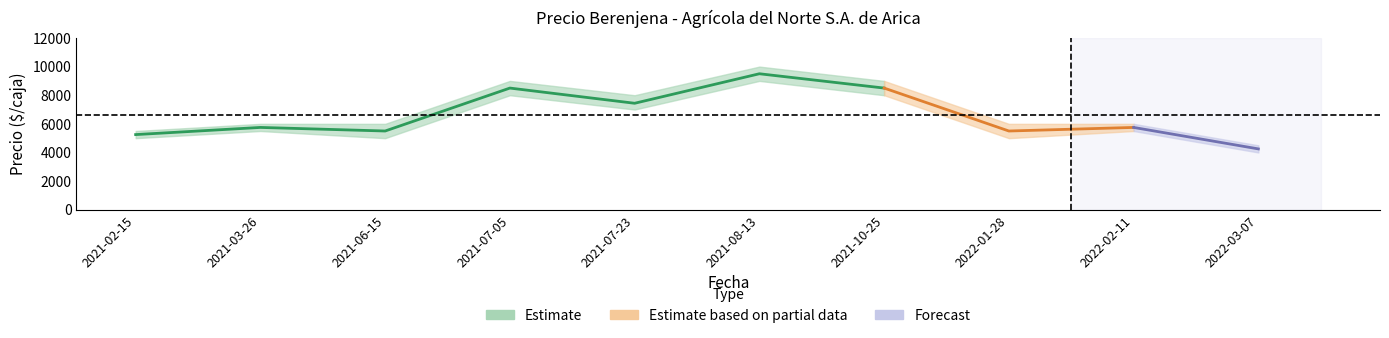

What is the difference between the second highest and minimum values in the Precio maximo series?

4500